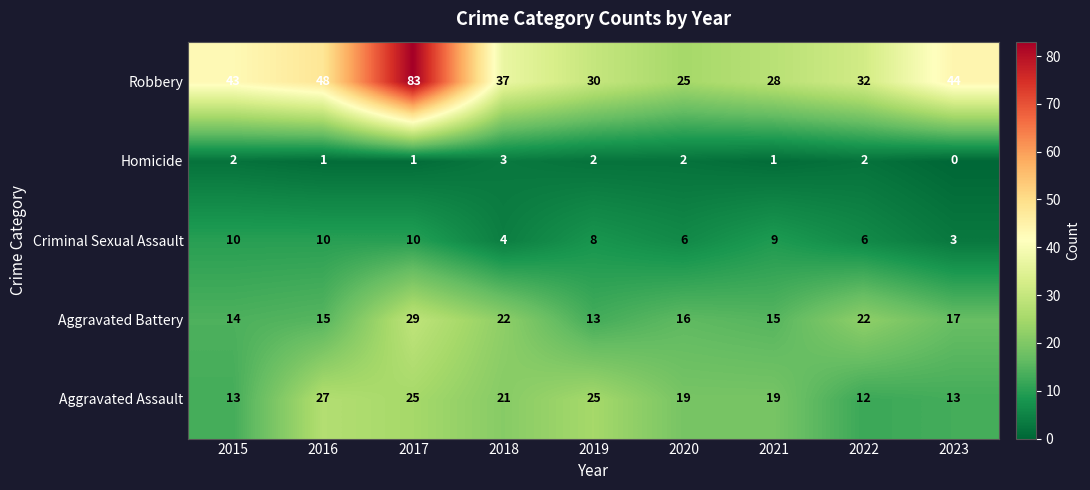

How many distinct data groups are displayed?

5